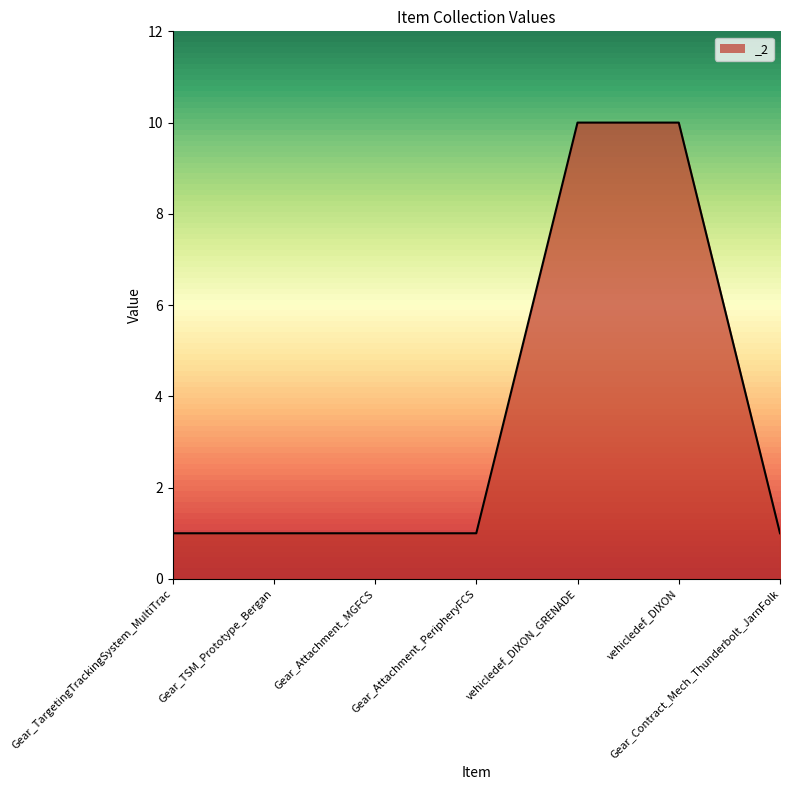

What is the difference between the second highest and minimum values?

9